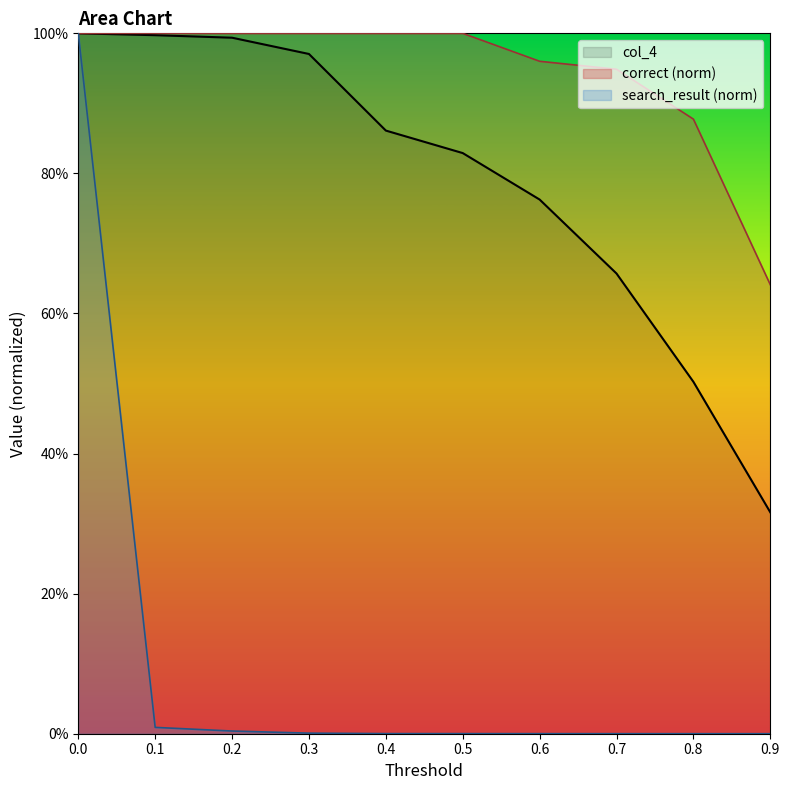

What is the minimum value for col_4?

0.3